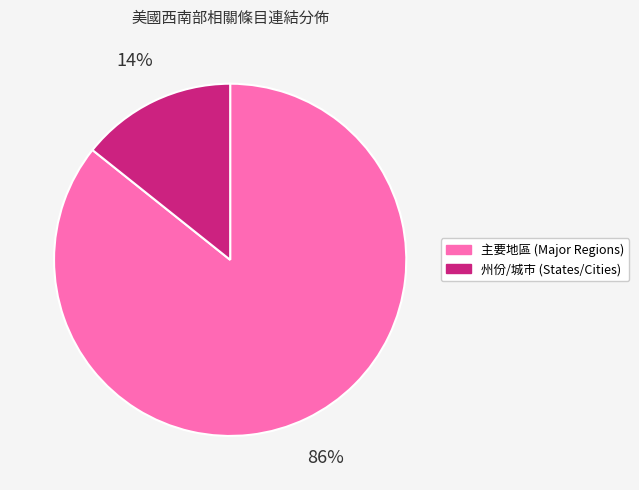

To the nearest percent, what is the average slice percentage?

50%